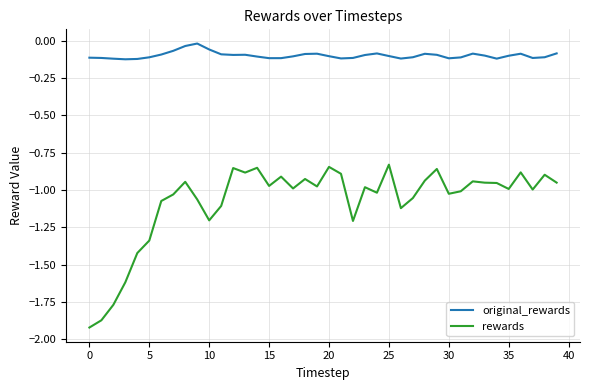

List the series in order of their overall mean, highest first.

original_rewards, rewards